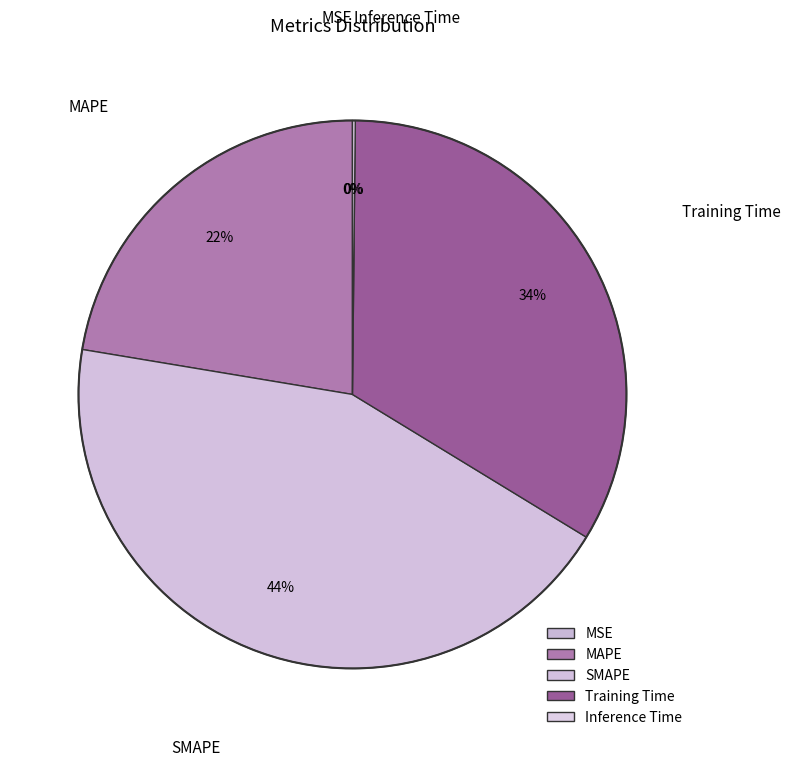

What percentage is the MAPE slice, to the nearest percent?

22%